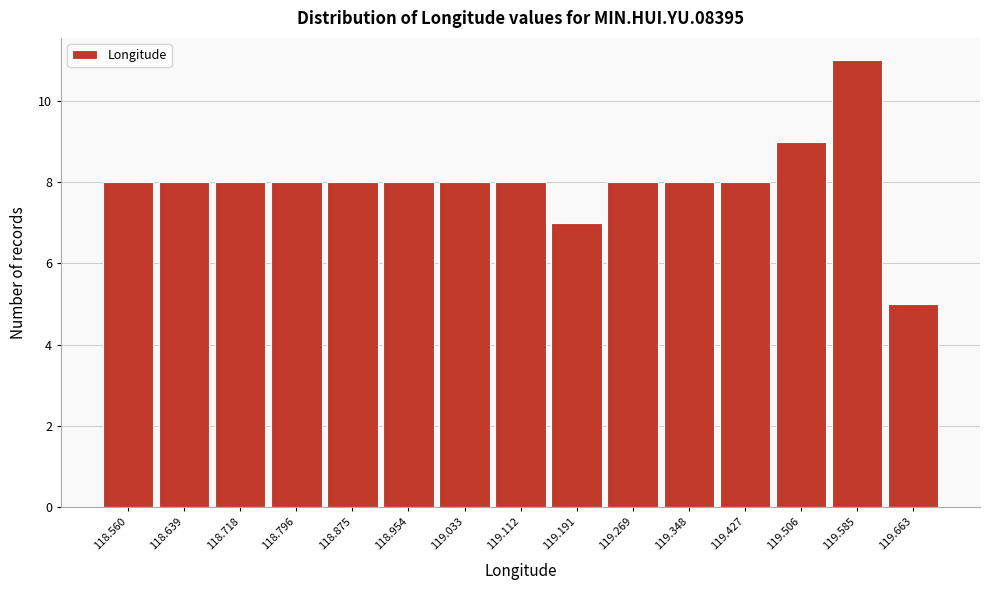

Reading right to left, what are all the values shown in this chart?

119.663=5	119.585=11	119.506=9	119.427=8	119.348=8	119.269=8	119.191=7	119.112=8	119.033=8	118.954=8	118.875=8	118.796=8	118.718=8	118.639=8	118.560=8